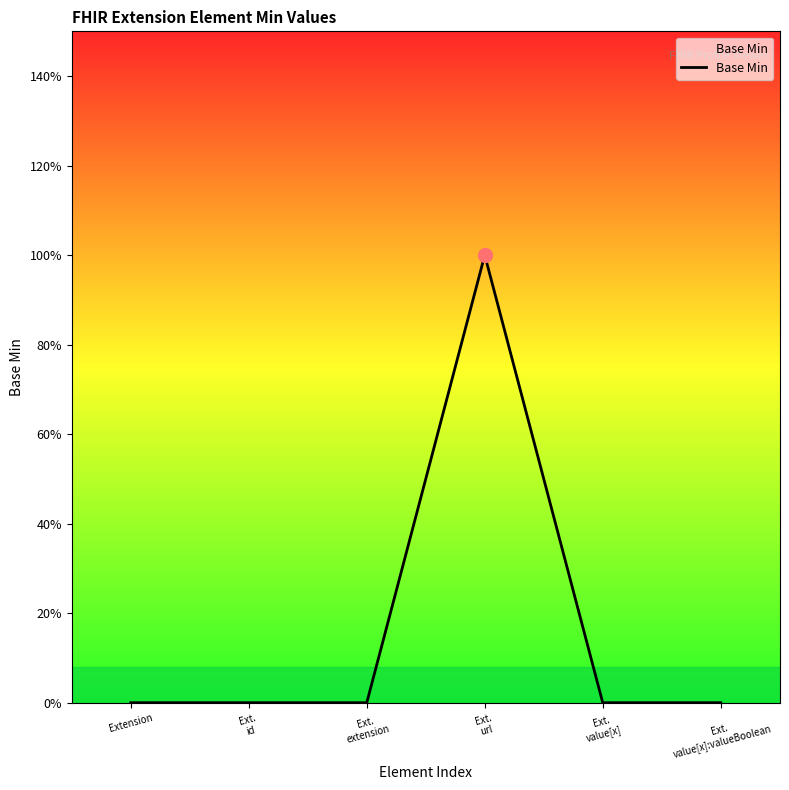

What position from the left is Ext.
value[x]?

5